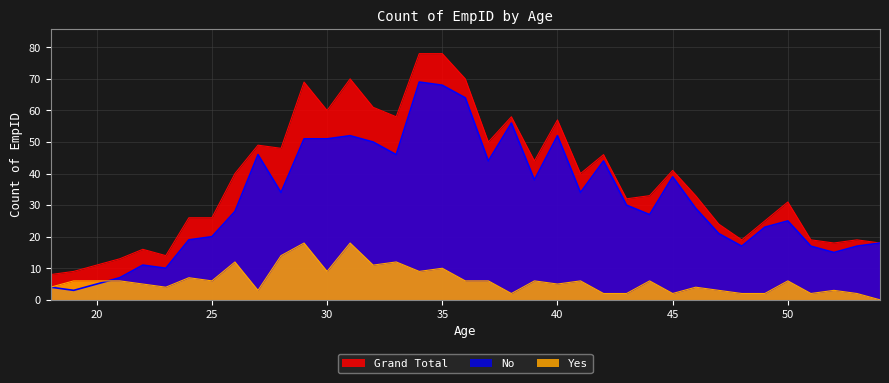

Which series has the largest range (max minus min)?

Grand Total